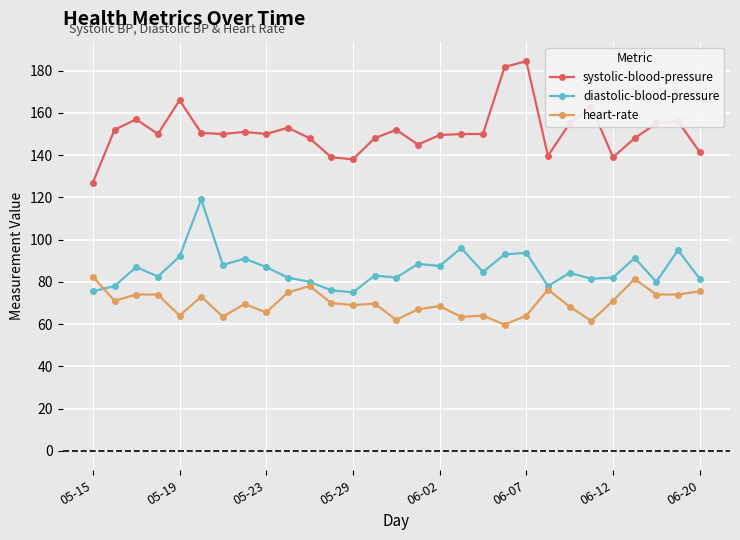

True or false: heart-rate and diastolic-blood-pressure intersect in this chart.

True